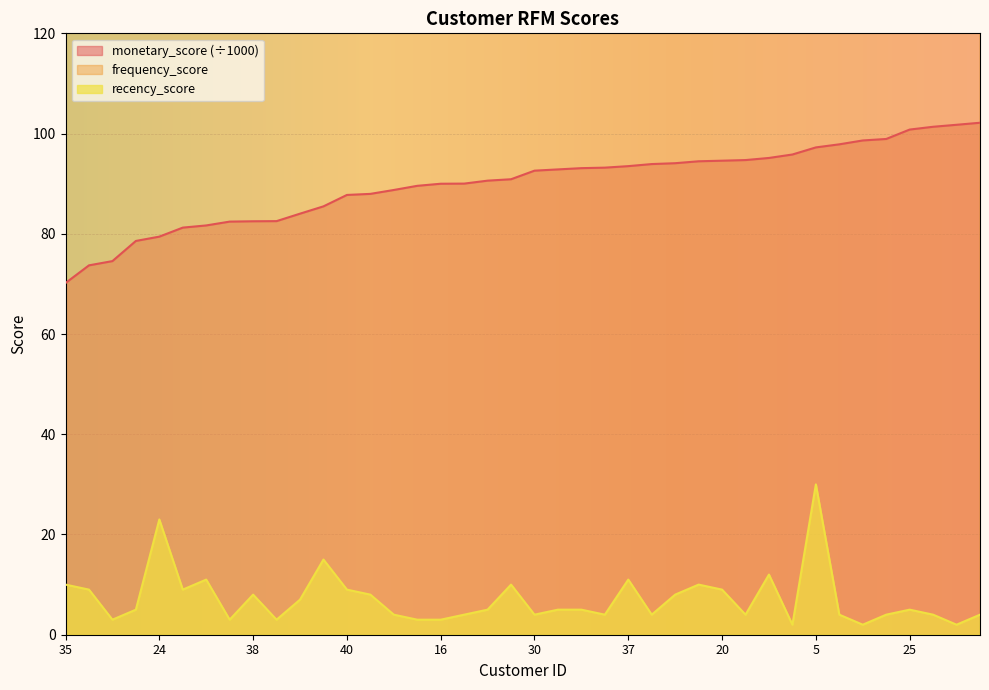

Reading left to right, what are all the values shown in this chart?

monetary_score: 70.2	73.7	74.6	78.6	79.4	81.2	81.7	82.4	82.5	82.5	84.0	85.5	87.8	88.0	88.7	89.6	90.0	90.0	90.6	90.9	92.6	92.8	93.1	93.2	93.5	93.9	94.1	94.5	94.6	94.7	95.1	95.8	97.2	97.9	98.6	98.9	100.8	101.4	101.8	102.2
frequency_score: 145.0	135.0	144.0	142.0	151.0	152.0	153.0	153.0	150.0	156.0	152.0	158.0	150.0	145.0	157.0	165.0	135.0	143.0	151.0	172.0	159.0	157.0	156.0	140.0	152.0	156.0	168.0	181.0	167.0	152.0	164.0	161.0	159.0	142.0	173.0	171.0	162.0	156.0	161.0	176.0
recency_score: 10.0	9.0	3.0	5.0	23.0	9.0	11.0	3.0	8.0	3.0	7.0	15.0	9.0	8.0	4.0	3.0	3.0	4.0	5.0	10.0	4.0	5.0	5.0	4.0	11.0	4.0	8.0	10.0	9.0	4.0	12.0	2.0	30.0	4.0	2.0	4.0	5.0	4.0	2.0	4.0